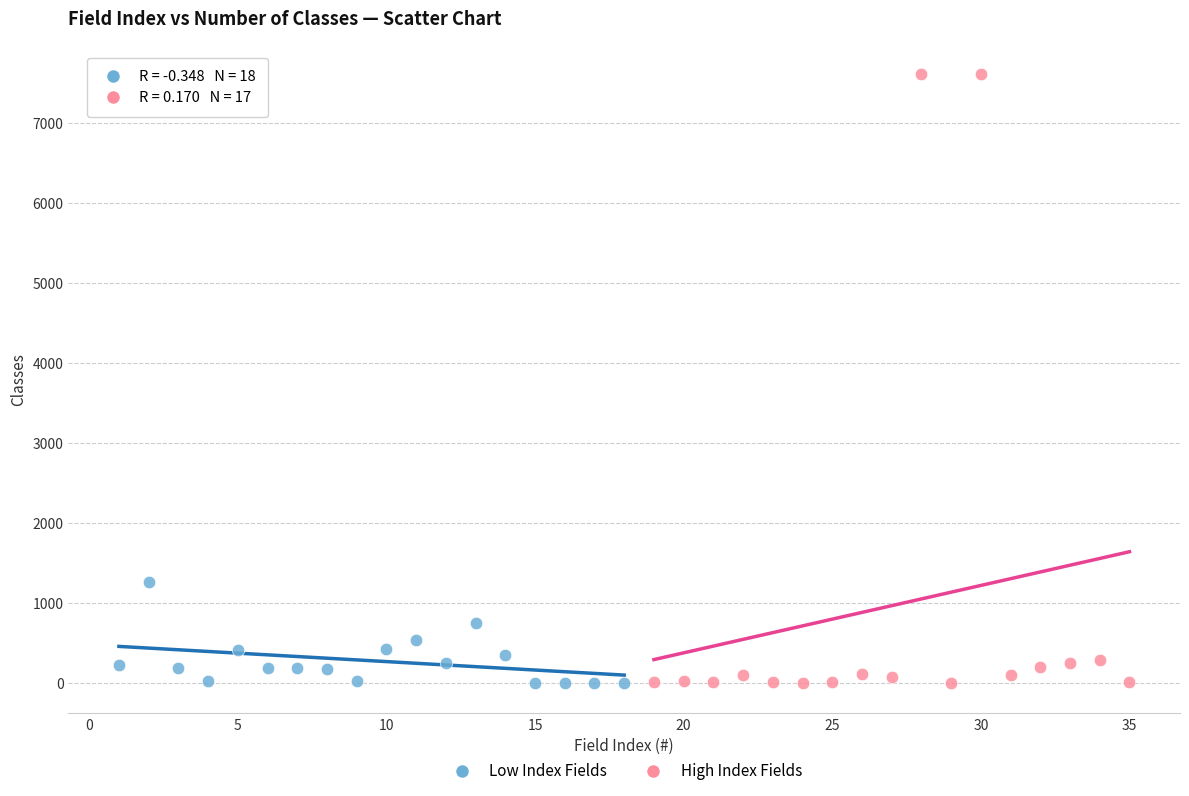

Which series has the widest spread of Y values?

High Index Fields